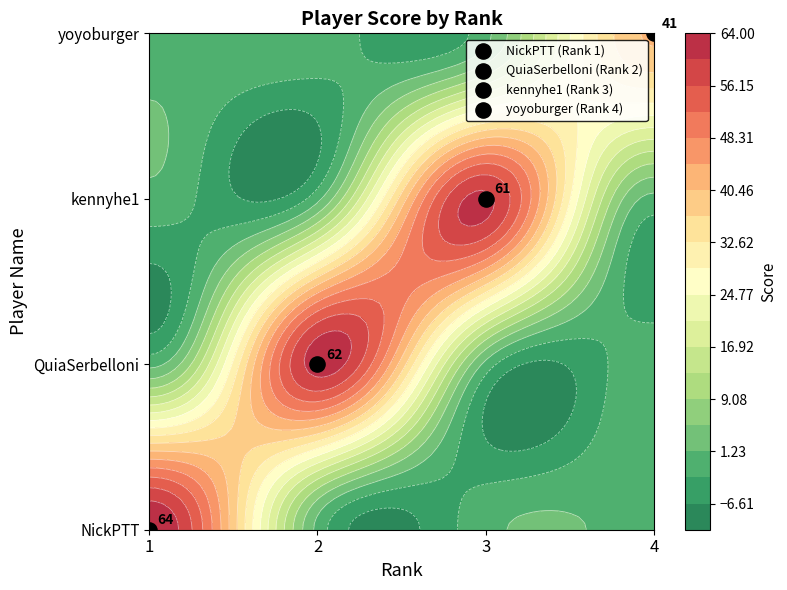

How many positive values does the NickPTT series have?

1